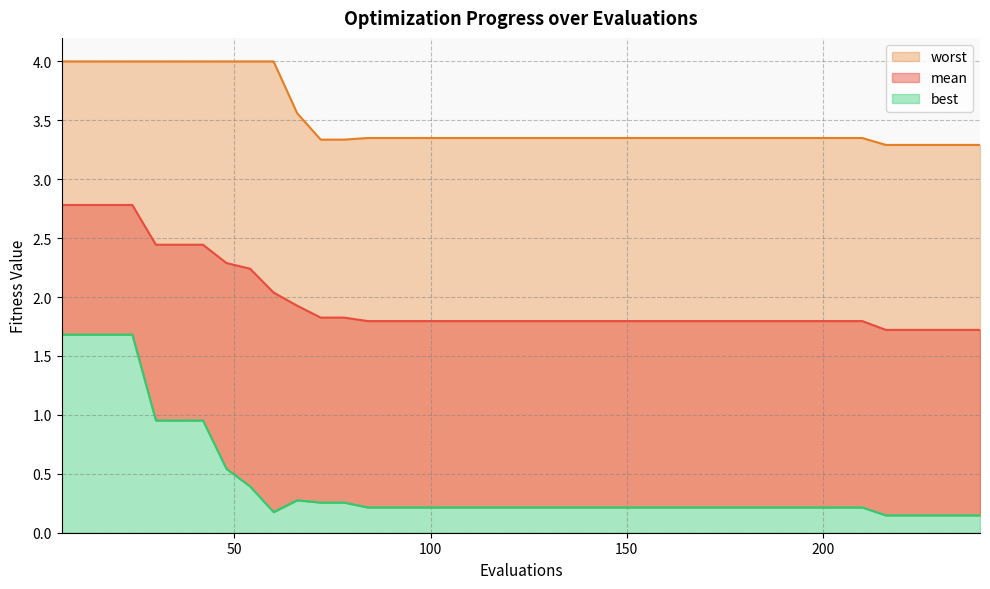

List the labels in order of mean value, largest first.

6, 12, 18, 24, 30, 36, 42, 48, 54, 60, 66, 72, 78, 84, 90, 96, 102, 108, 114, 120, 126, 132, 138, 144, 150, 156, 162, 168, 174, 180, 186, 192, 198, 204, 210, 216, 222, 228, 234, 240